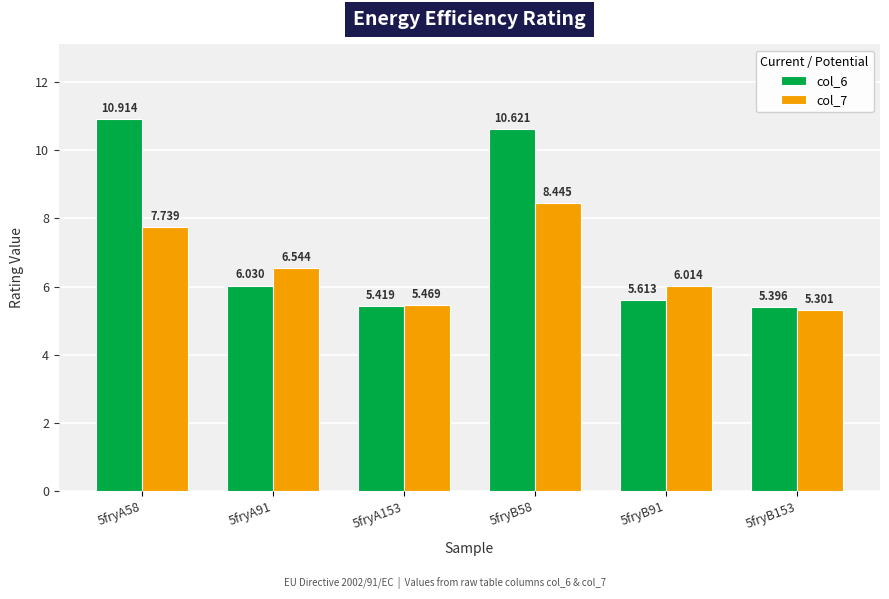

What are all the series names shown in the legend?

col_6, col_7